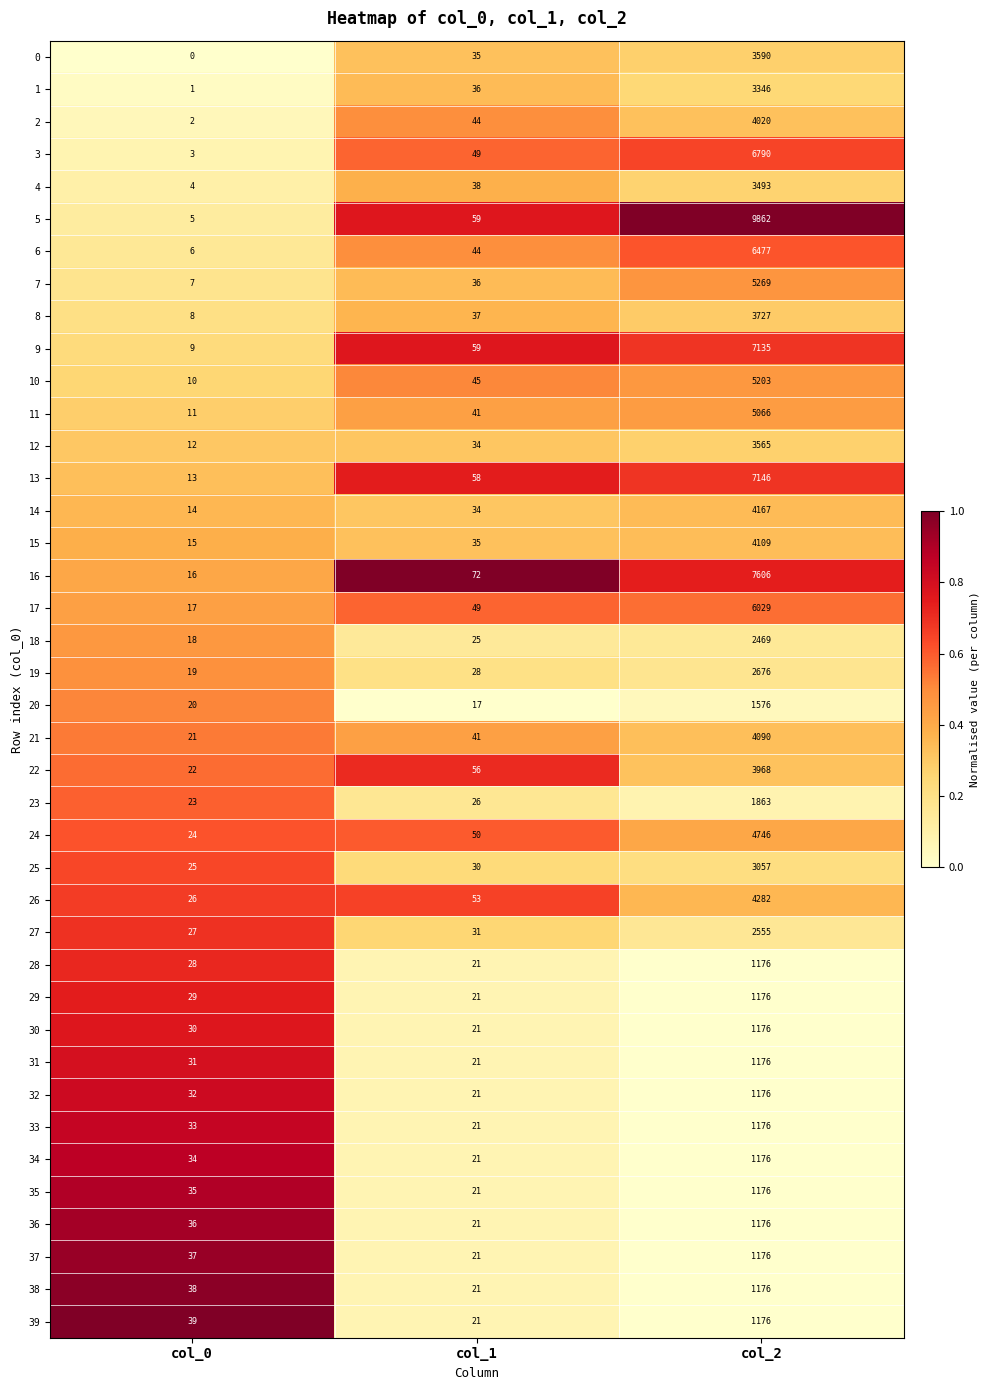

At which category does the chart reach its minimum across all series?

col_0